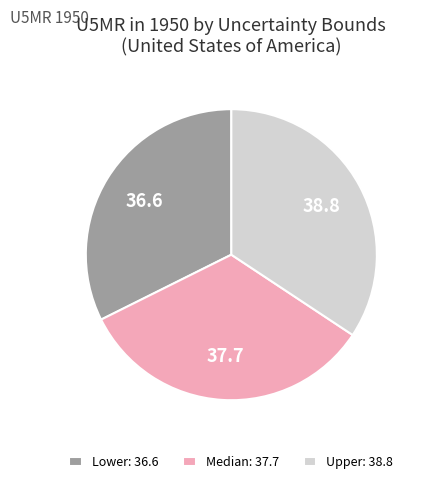

The Upper slice represents 34% of the pie. True or false?

True